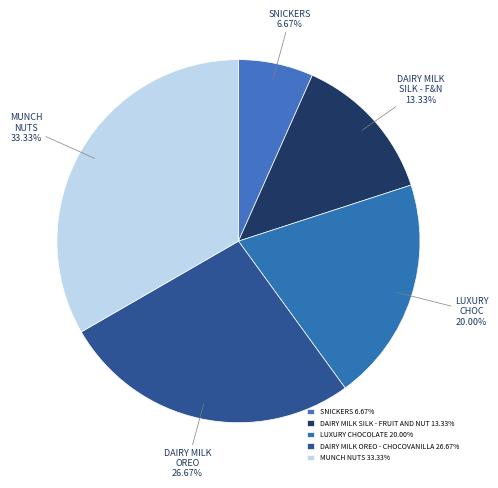

Is it true that LUXURY CHOCOLATE is 30% of the pie?

False